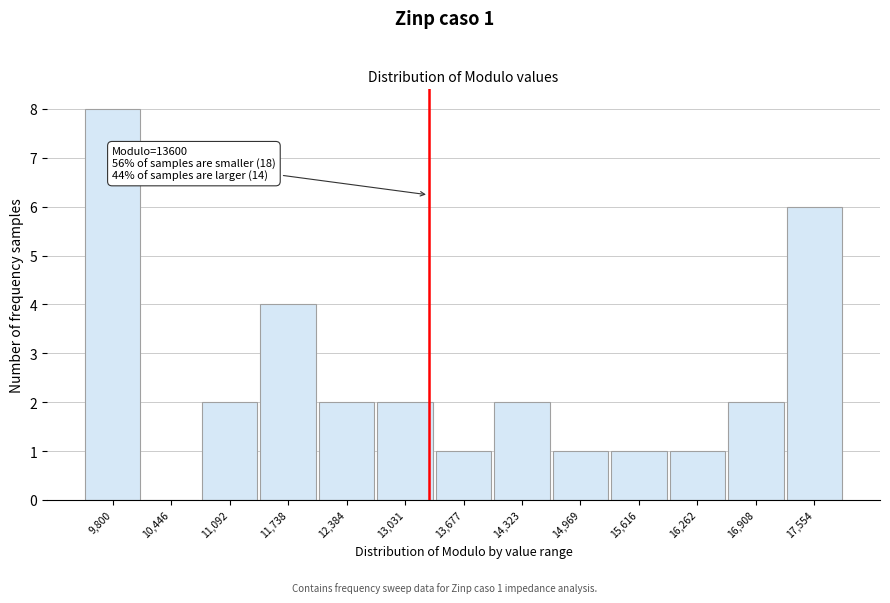

Reading right to left, list all the values displayed in this chart.

17,554=6	16,908=2	16,262=1	15,616=1	14,969=1	14,323=2	13,677=1	13,031=2	12,384=2	11,738=4	11,092=2	10,446=0	9,800=8